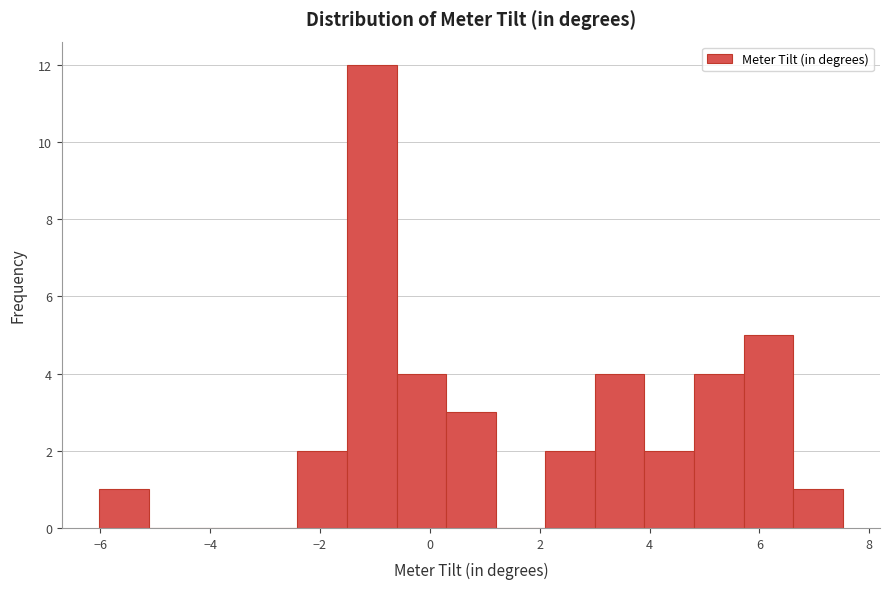

Reading left to right, list every bar in this chart as the range it spans on the x-axis followed by its height. Neither the bar edges nor the heights are printed on the chart, so give them approximately, as read against the axes.

-6.0 to -5.2: 1
-5.2 to -4.2: 0
-4.2 to -3.4: 0
-3.4 to -2.4: 0
-2.4 to -1.6: 2
-1.6 to -0.6: 12
-0.6 to 0.2: 4
0.2 to 1.2: 3
1.2 to 2.2: 0
2.2 to 3.0: 2
3.0 to 4.0: 4
4.0 to 4.8: 2
4.8 to 5.8: 4
5.8 to 6.6: 5
6.6 to 7.6: 1